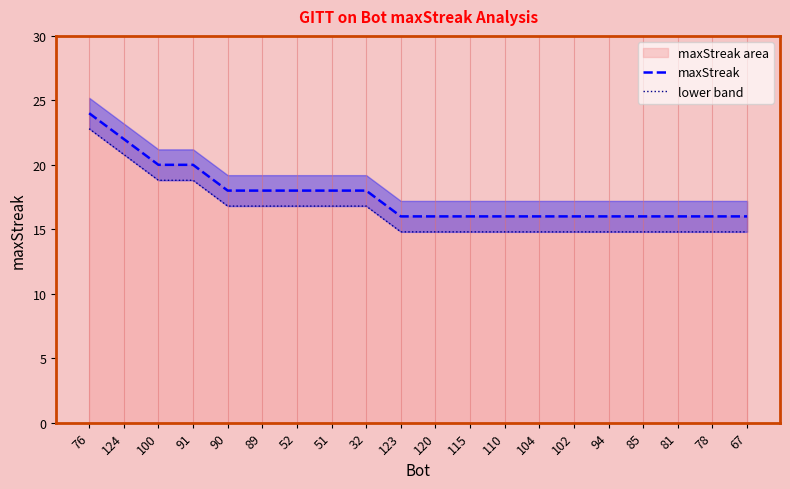

True or false: lower band and maxStreak cross at least once.

False